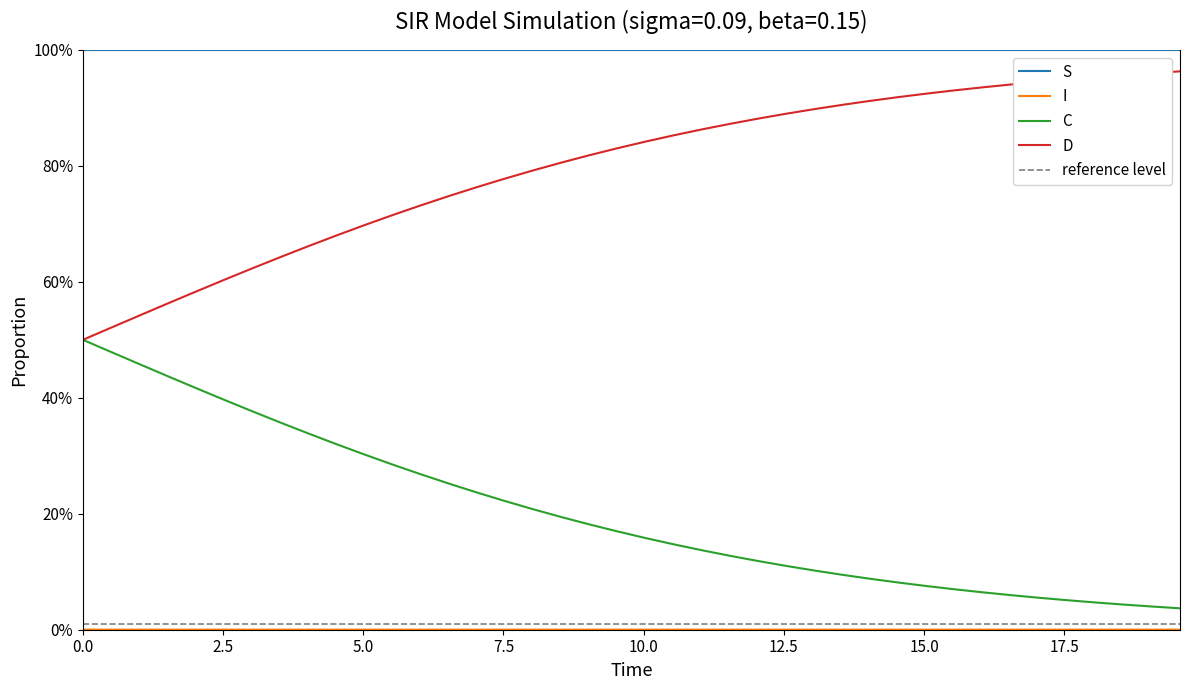

True or false: S and C cross at least once.

False